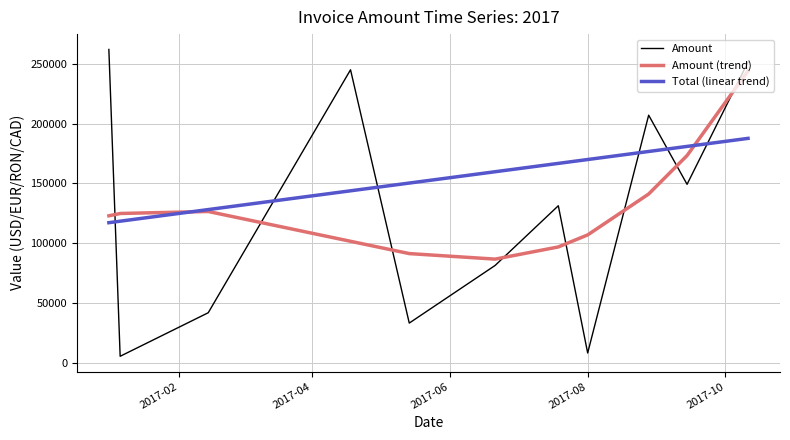

In Amount, how many points are lower than both neighbors (excluding endpoints)?

4